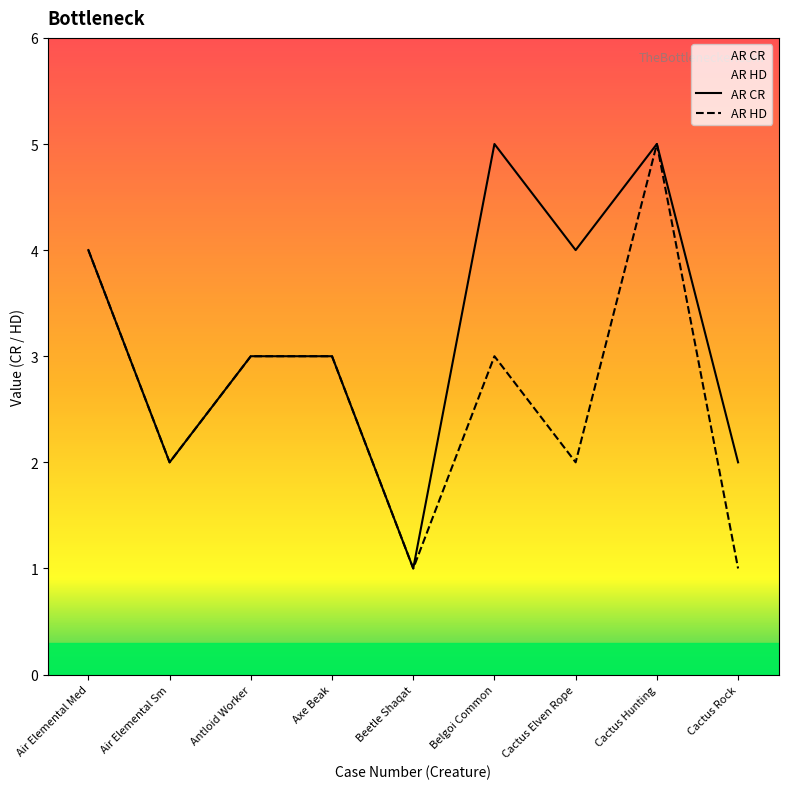

Rank the series by their average value, from highest to lowest.

AR CR, AR HD